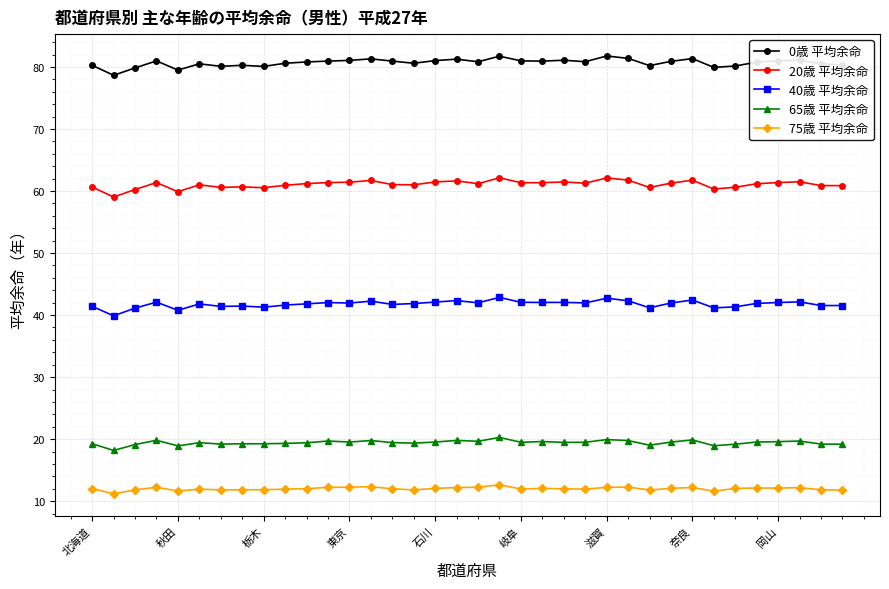

What is the difference between the maximum and minimum values in the 20歳 平均余命 series?

3.1